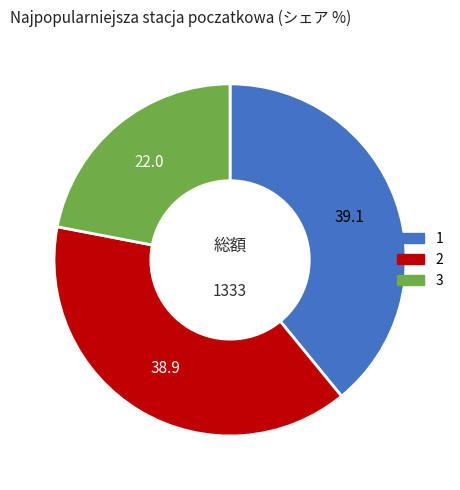

Does 3 account for over 50% of the chart?

No